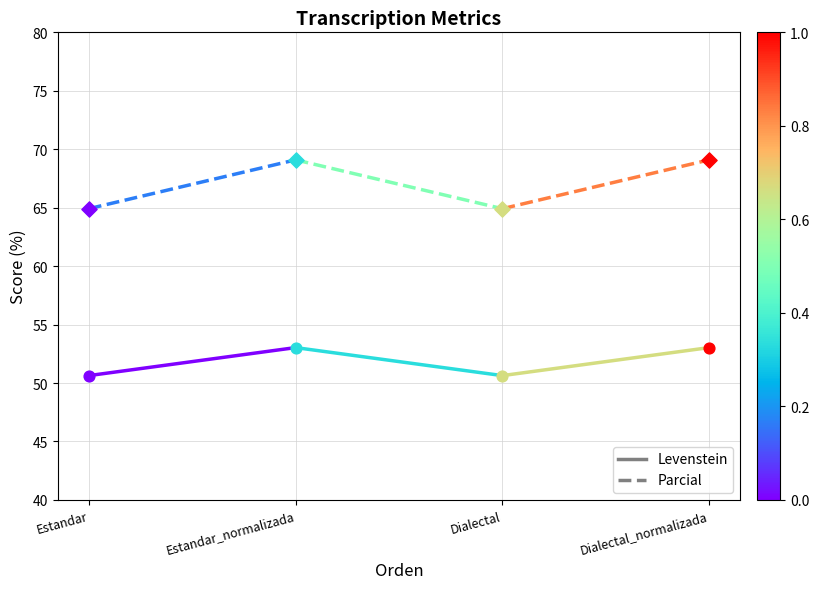

Which series has the largest total across all categories?

Parcial